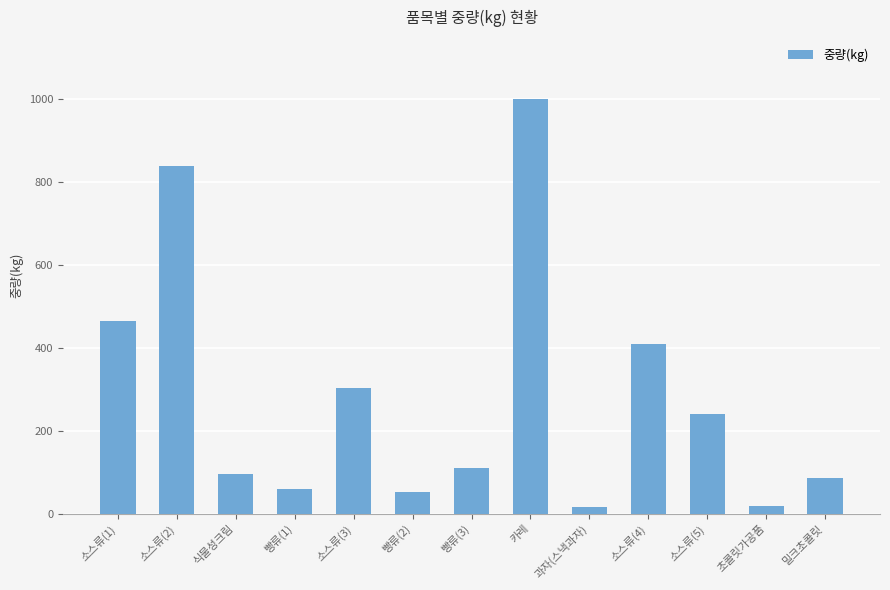

Is it true that the value at 초콜릿가공품 is 19?

True